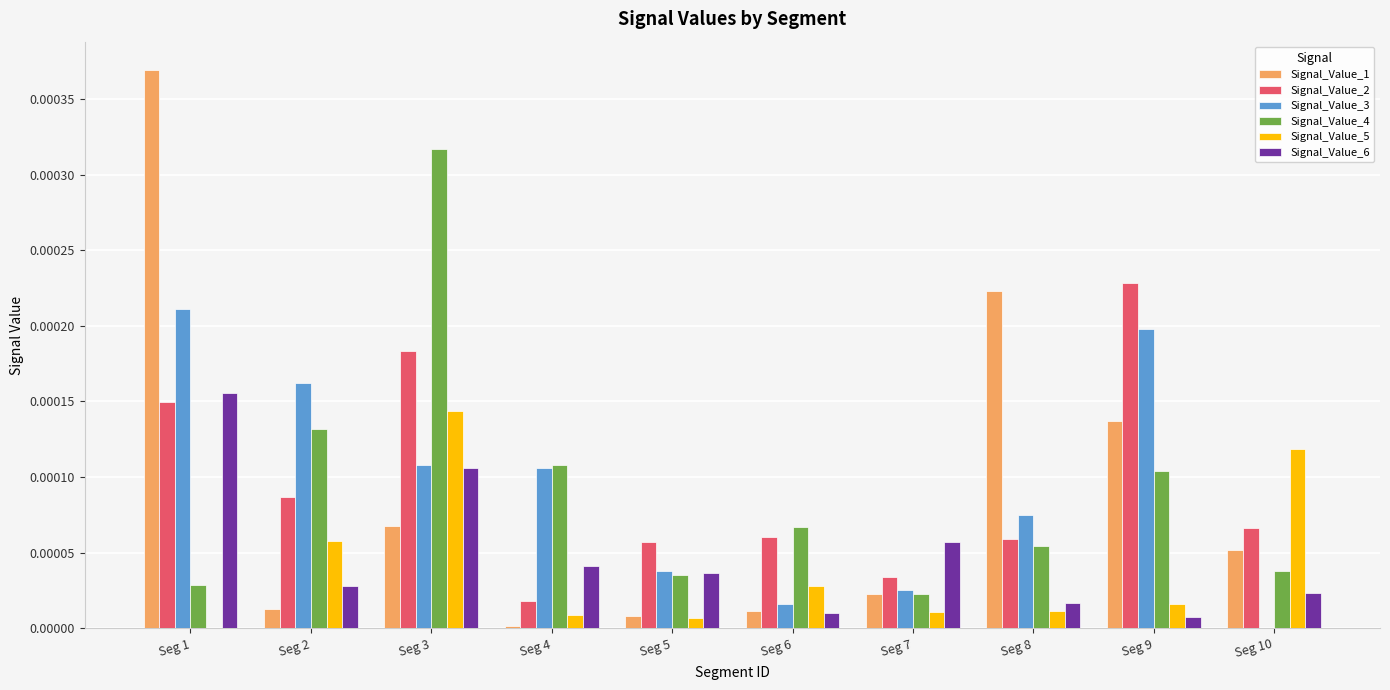

Which label corresponds to the largest value in the chart?

Seg 1